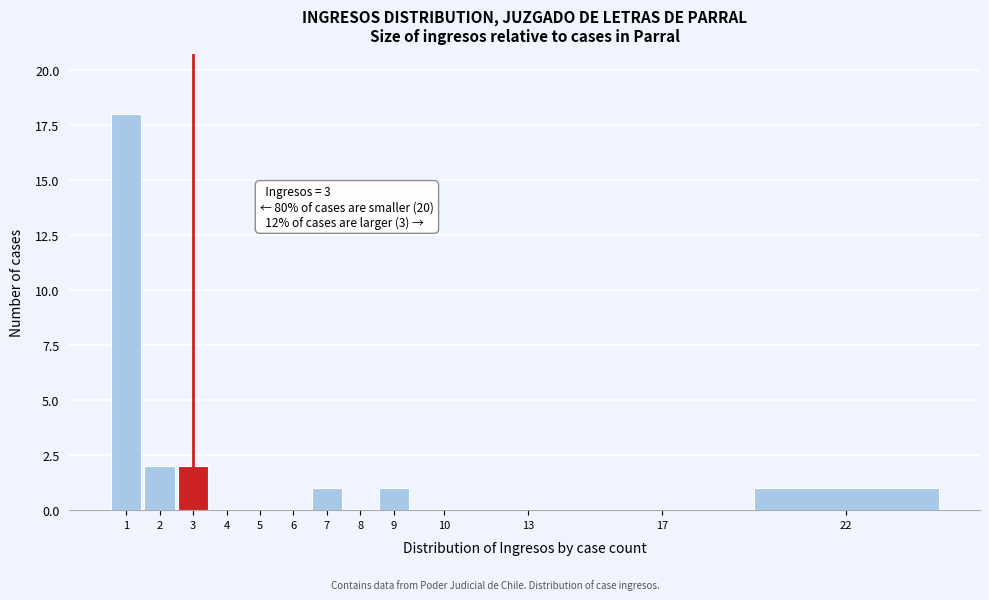

Reading left to right, what are all the values shown in this chart?

1=18	2=2	3=2	4=0	5=0	6=0	7=1	8=0	9=1	10=0	13=0	17=0	22=1